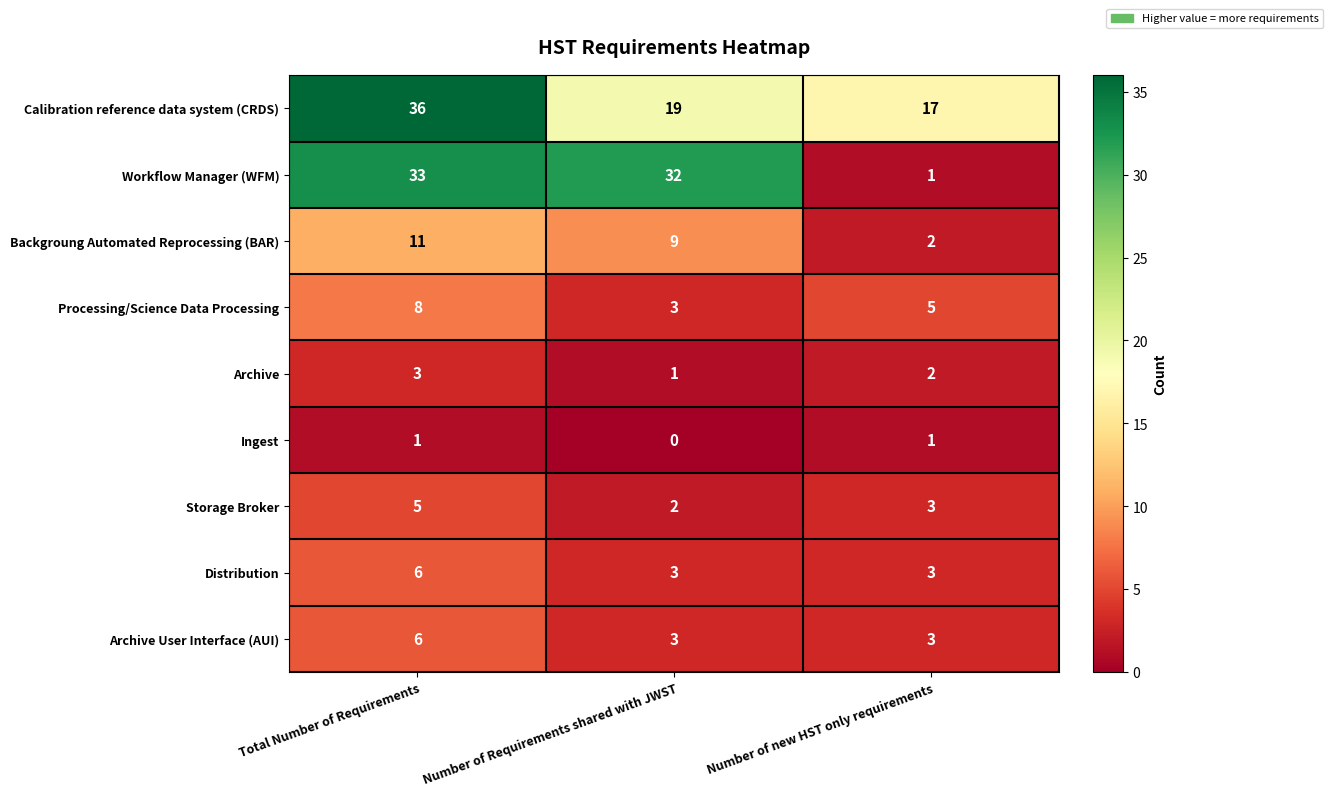

Rank the categories by Backgroung Automated Reprocessing (BAR) value from lowest to highest.

Number of new HST only requirements, Number of Requirements shared with JWST, Total Number of Requirements